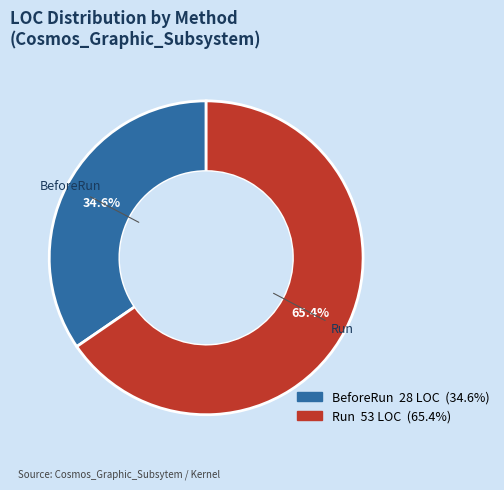

What percentage is the Run slice, to the nearest percent?

65%